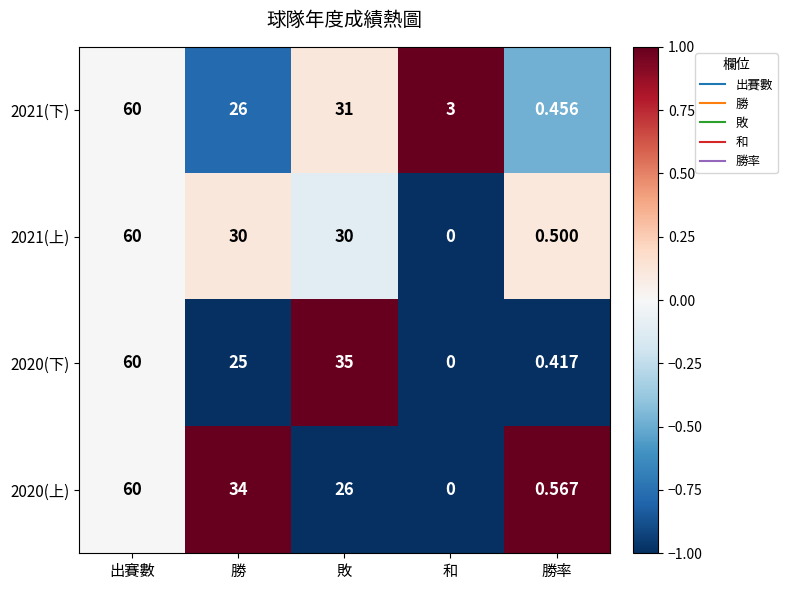

Rank the categories by 2021(下) value from lowest to highest.

勝率, 和, 勝, 敗, 出賽數